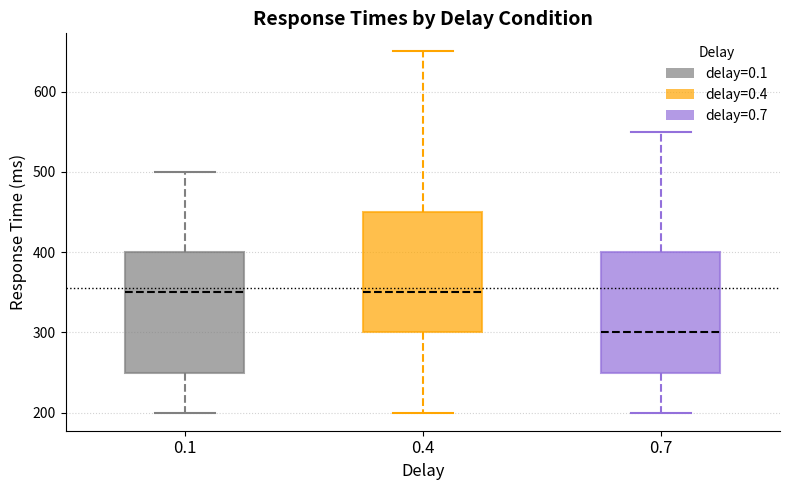

Reading left to right, transcribe this box plot: for each box, give where its median line is, the range the box spans, and where its two whiskers end, as read against the y-axis. The values are not printed on the chart, so give them approximately, as read against the axis.

0.1: median 350, box 250 to 400, whiskers 200 to 500
0.4: median 350, box 300 to 450, whiskers 200 to 650
0.7: median 300, box 250 to 400, whiskers 200 to 550